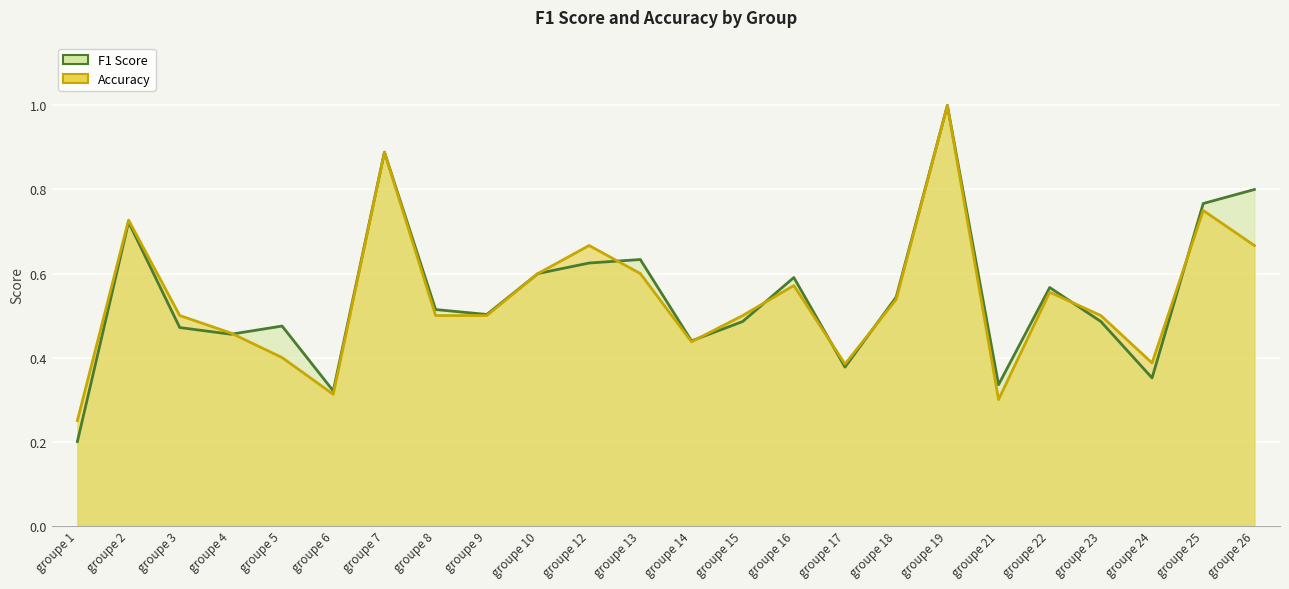

What is the sum of the accuracy values at groupe 13 and groupe 12?

1.3